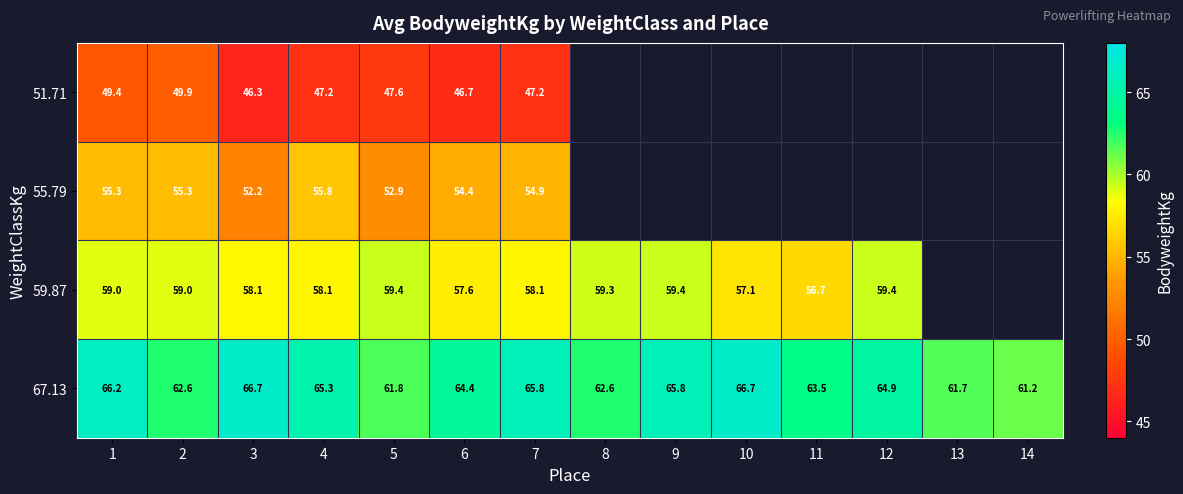

List the labels in order of 51.71 value, smallest first.

3, 6, 4, 7, 5, 1, 2, 8, 9, 10, 11, 12, 13, 14